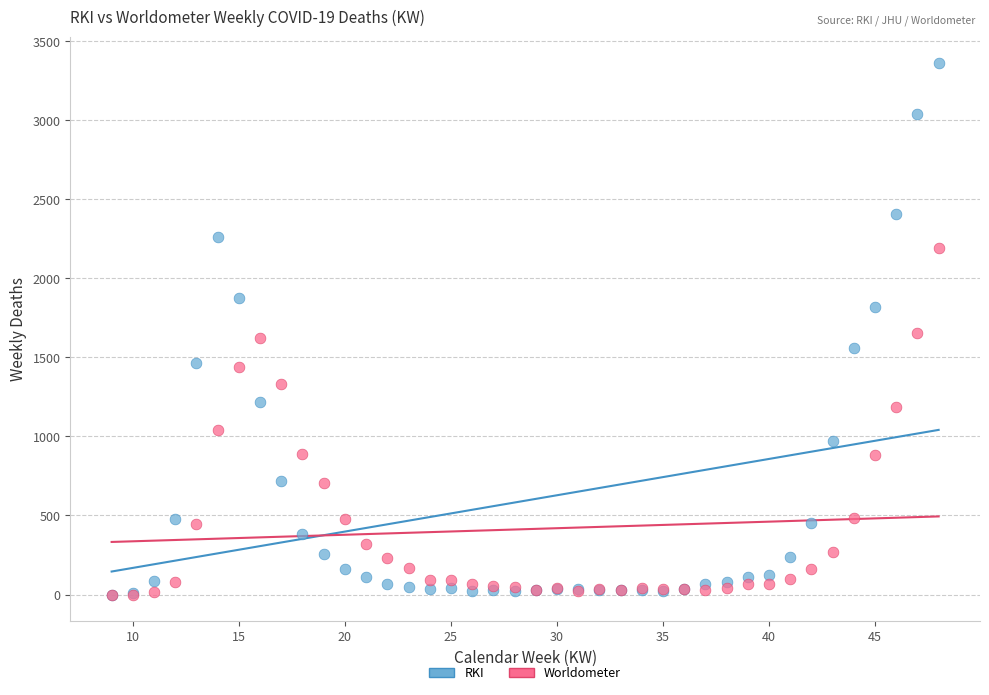

In the Worldometer series, what Y value is closest to 1095?

1043